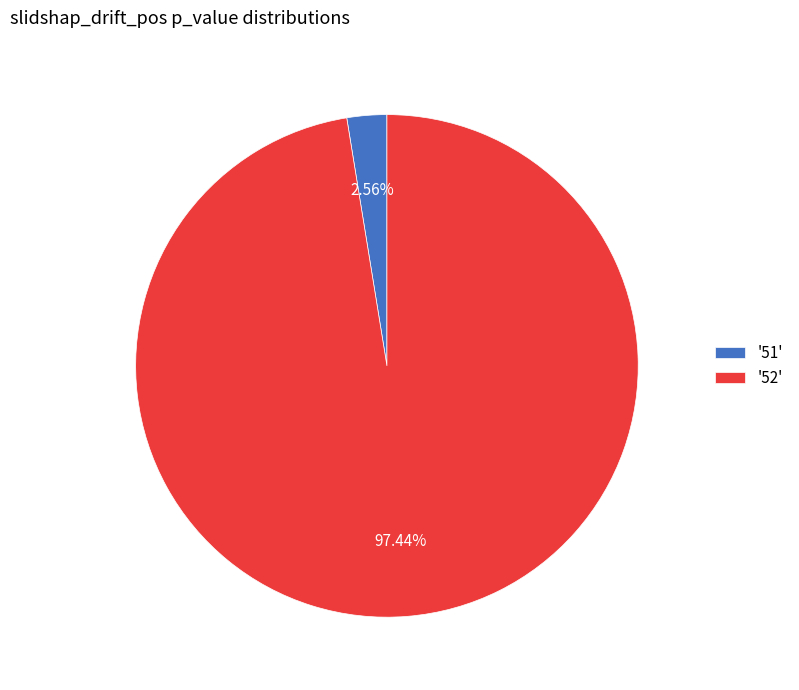

Is there a majority slice in this chart?

Yes